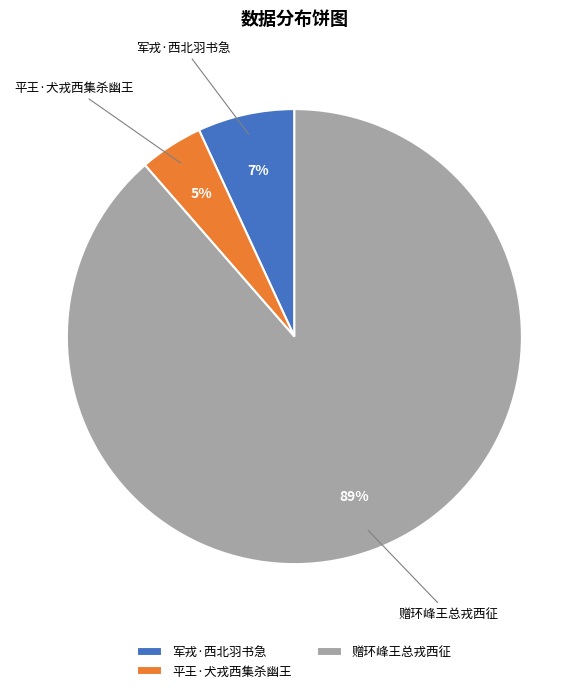

Do 平王·犬戎西集杀幽王 and 赠环峰王总戎西征 together represent more than half of the pie?

Yes